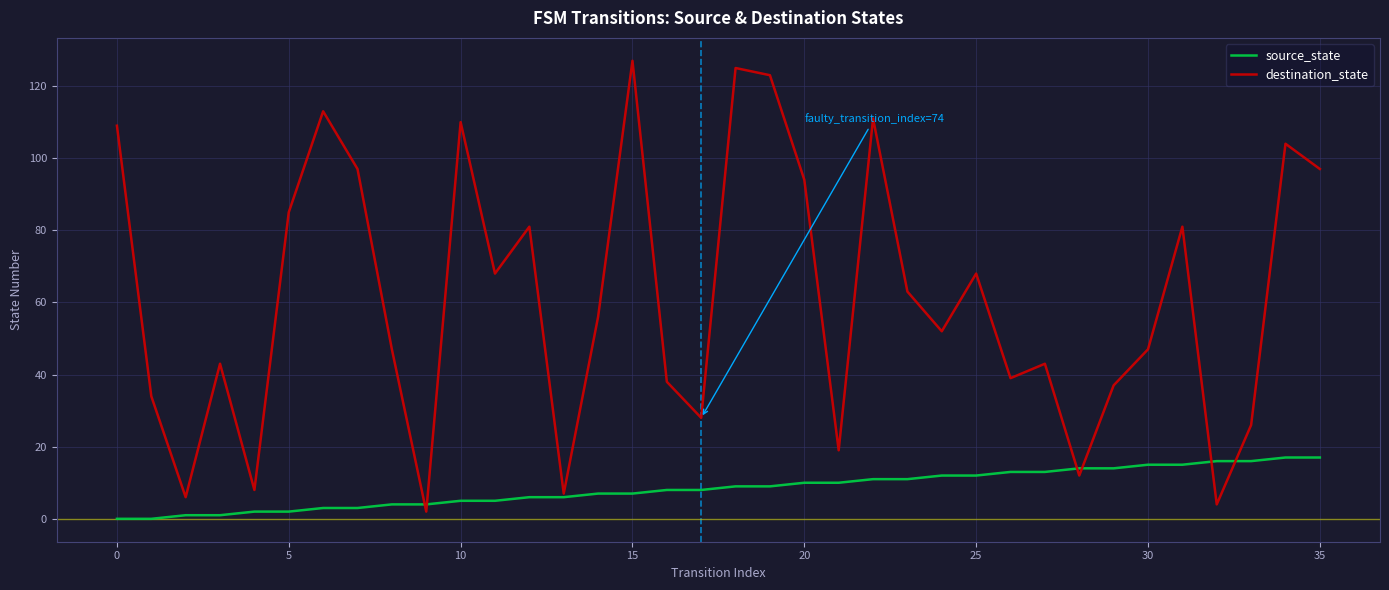

Which series has the largest total across all categories?

destination_state